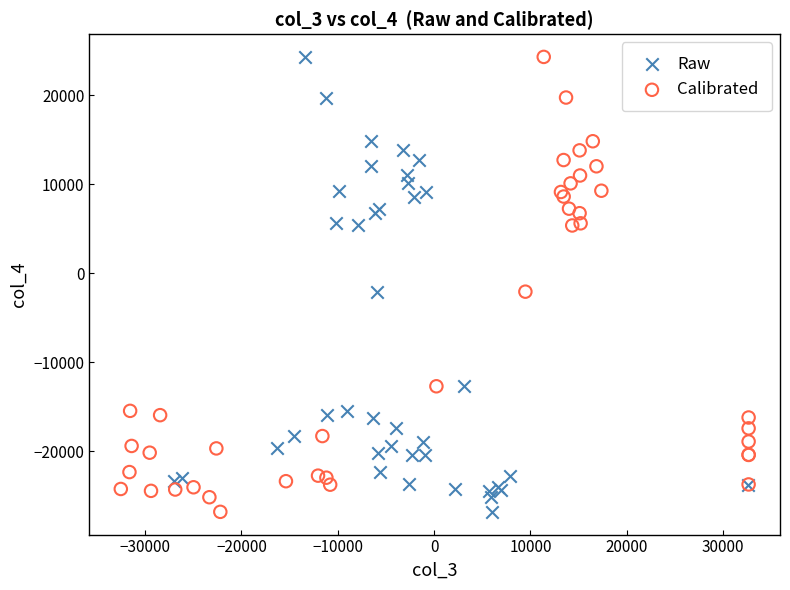

What are all the series names shown in the legend?

Raw, Calibrated